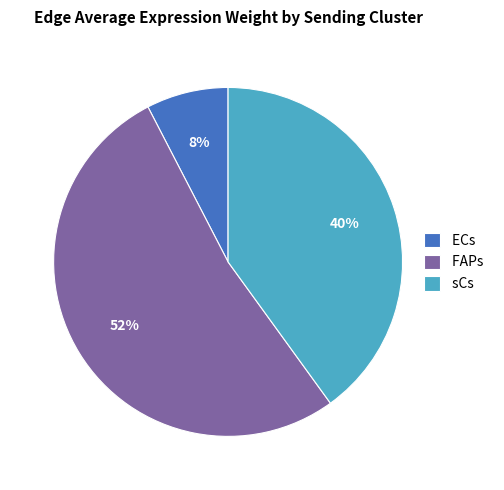

Is it true that sCs is 22% of the pie?

False